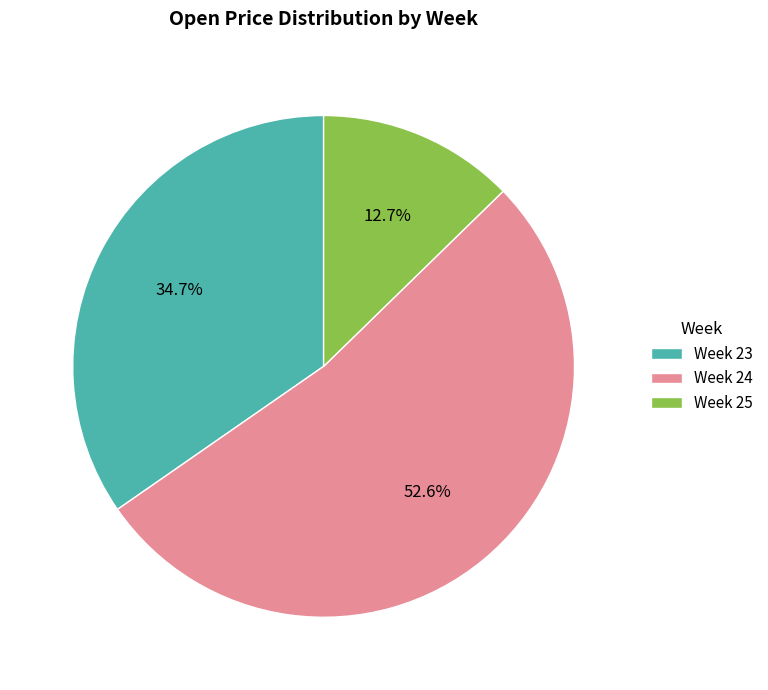

Does Week 24 represent more than half of the total?

Yes